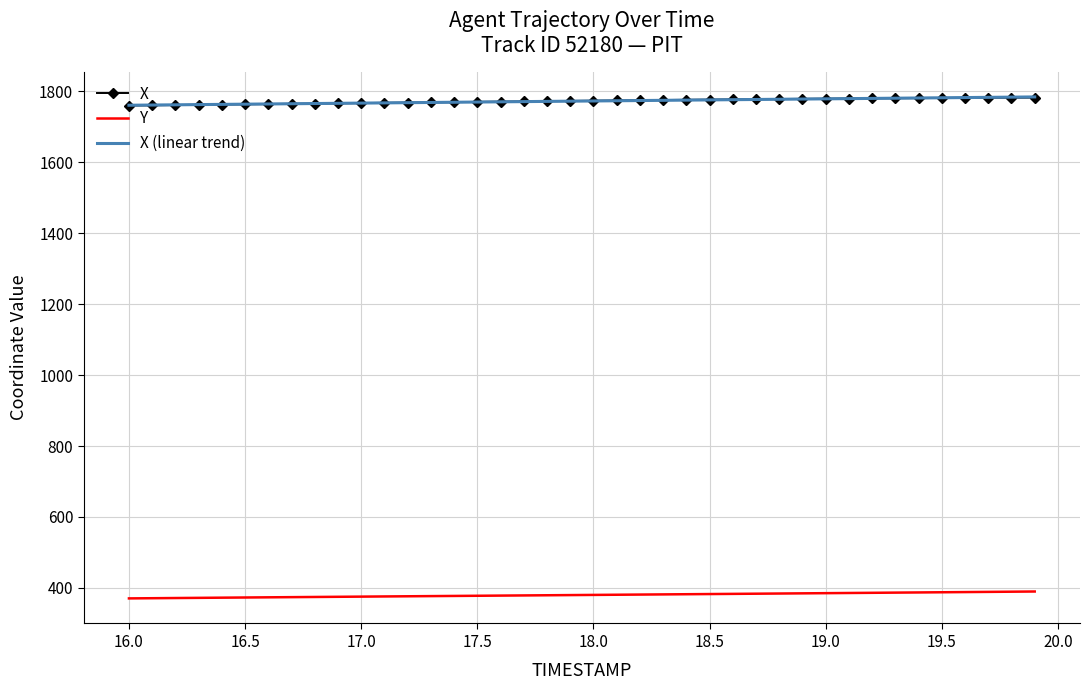

True or false: Y and X (linear trend) cross at least once.

False